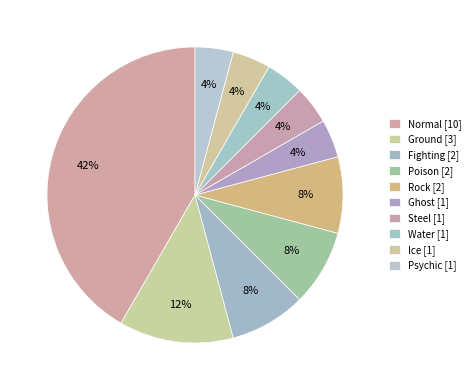

To the nearest percent, what percentage of the pie is Ice?

4%